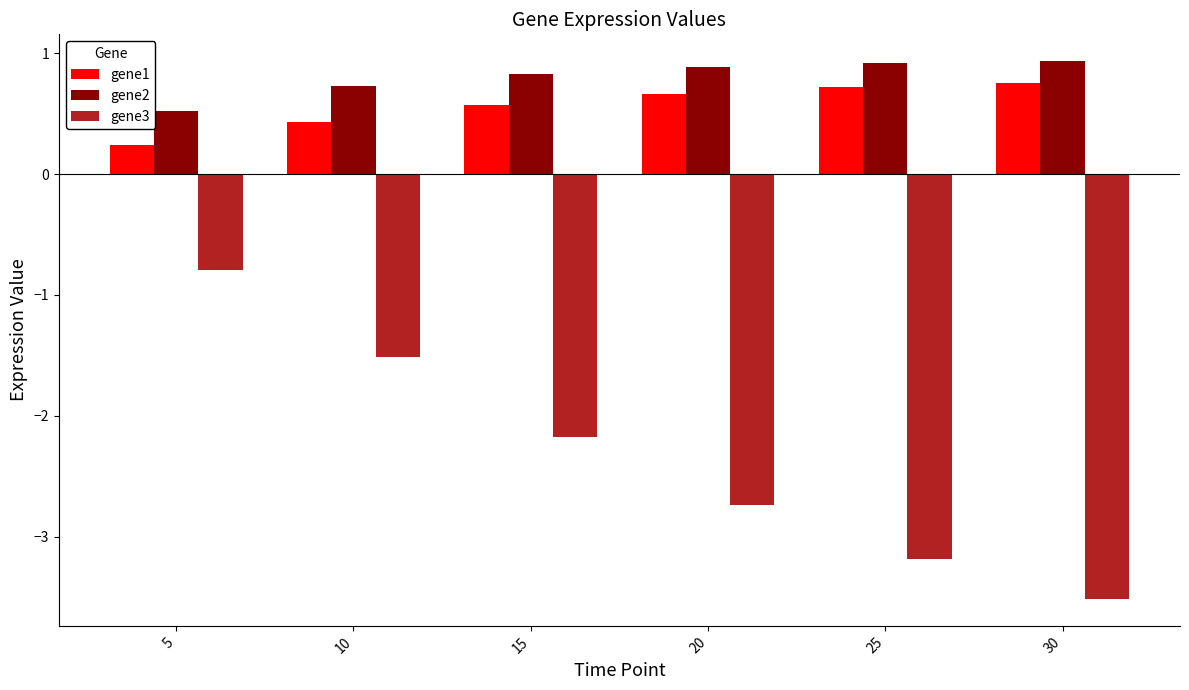

Read the gene3 value at 25.

-3.2